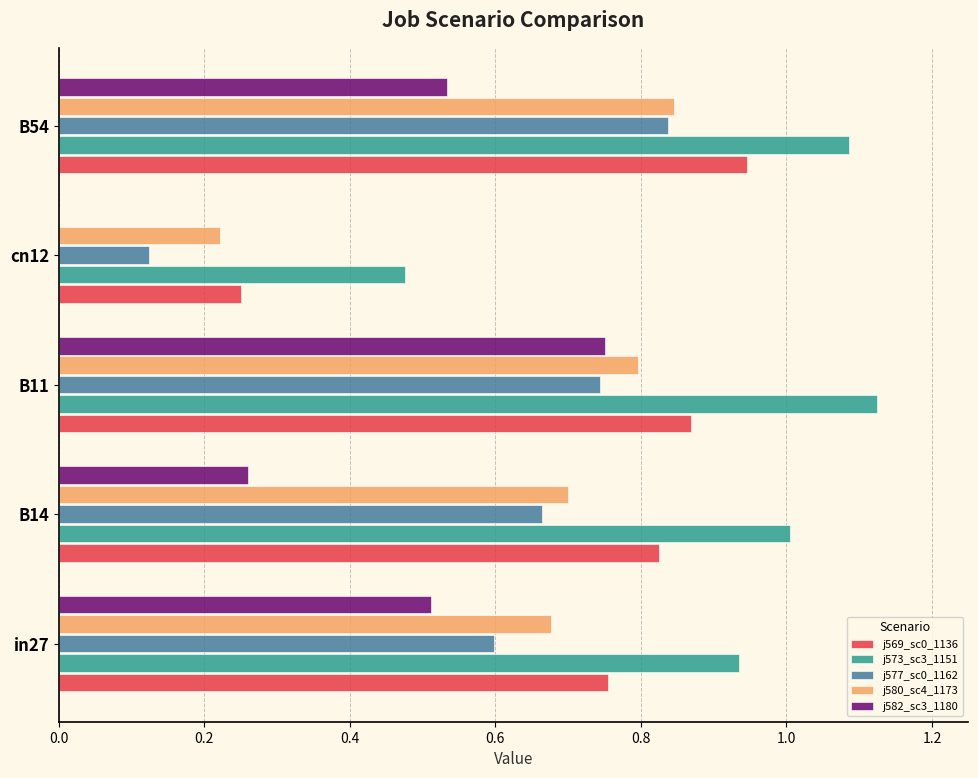

The j580_sc4_1173 series shows 1.2 at B14. True or false?

False